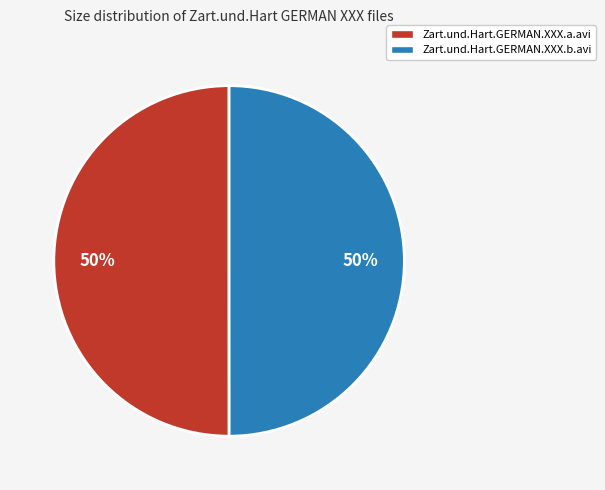

Combined, do Zart.und.Hart.GERMAN.XXX.b.avi and Zart.und.Hart.GERMAN.XXX.a.avi account for over 50%?

Yes